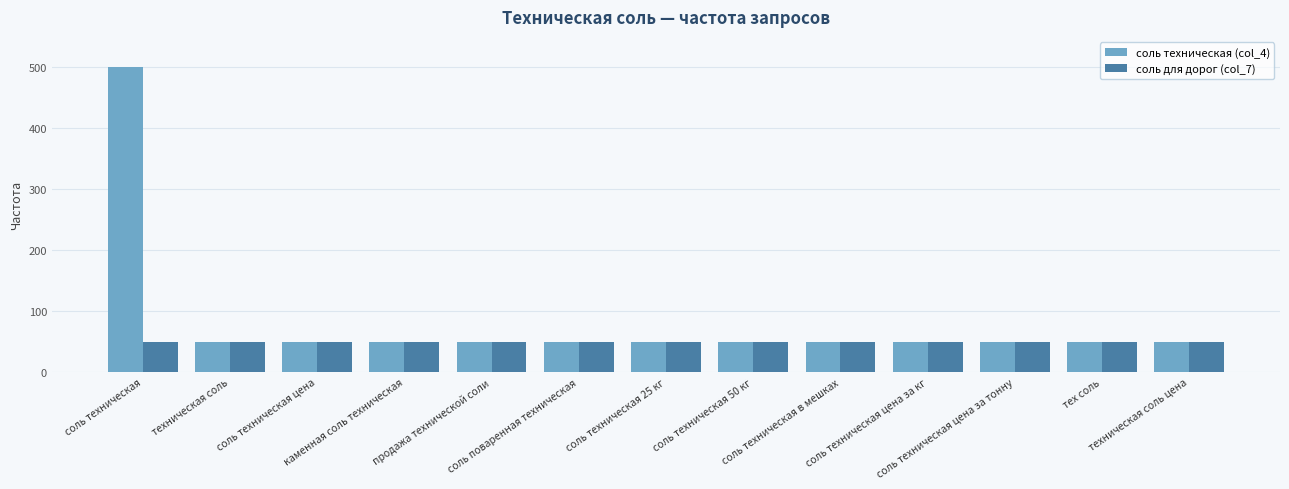

What is the sum of all соль для дорог (col_7) values?

650